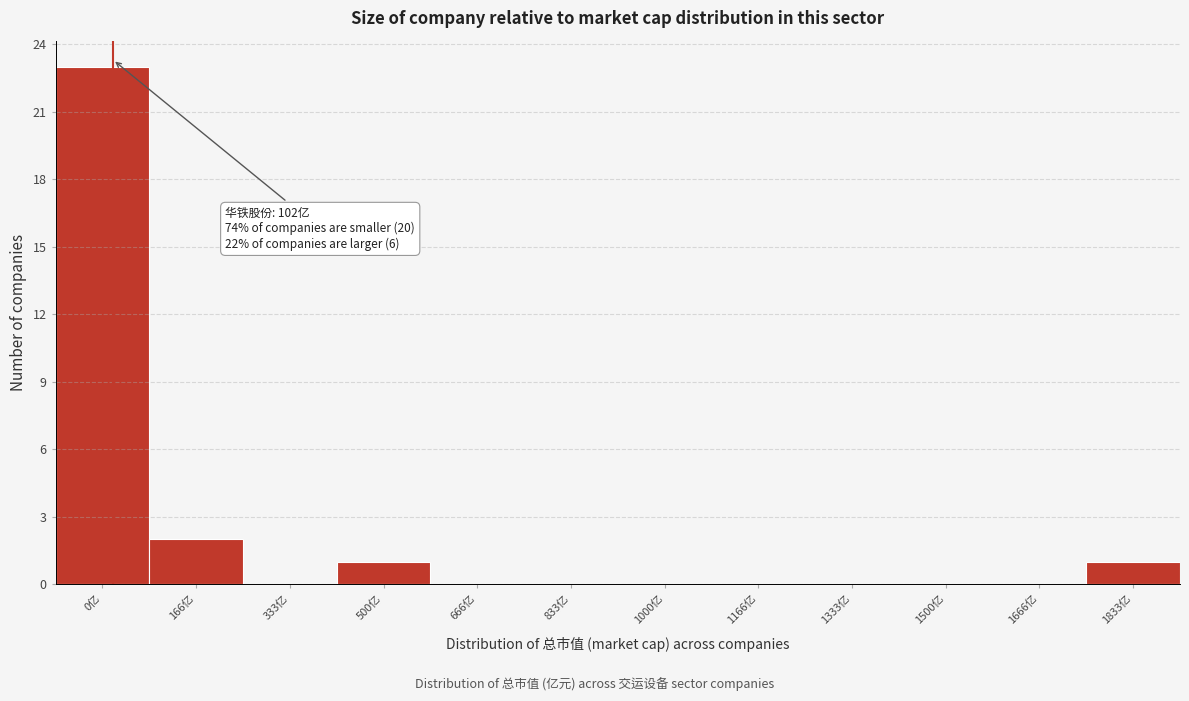

Reading left to right, extract all data points from this chart.

0亿=23	166亿=2	333亿=0	500亿=1	666亿=0	833亿=0	1000亿=0	1166亿=0	1333亿=0	1500亿=0	1666亿=0	1833亿=1